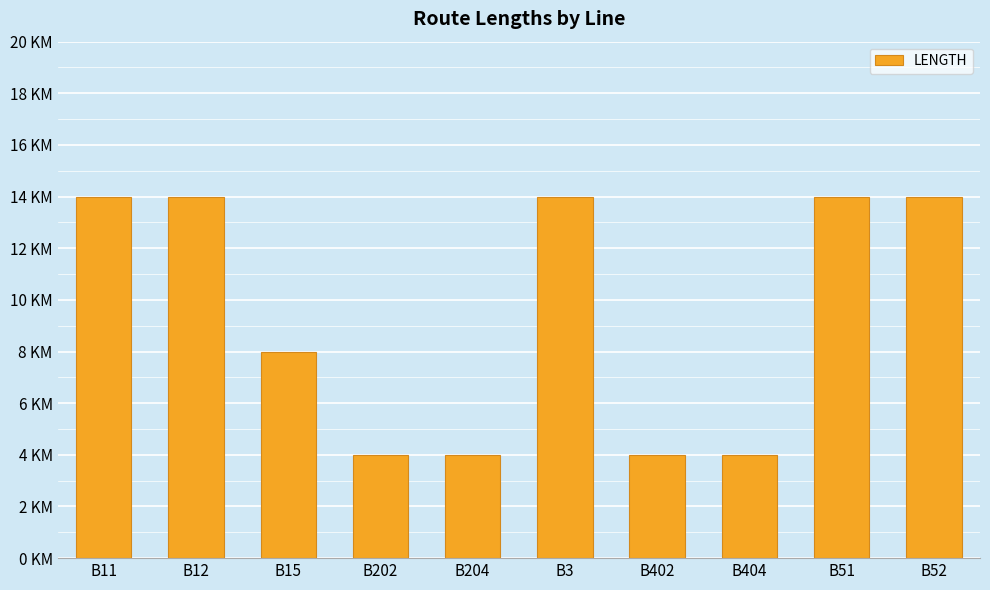

What is the difference between the second highest and minimum values?

10